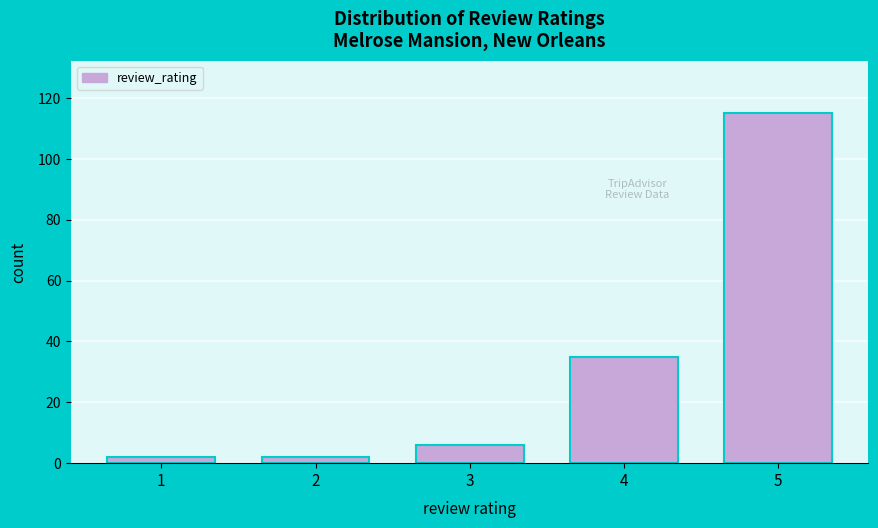

Reading left to right, list all the values displayed in this chart.

2	2	6	35	115